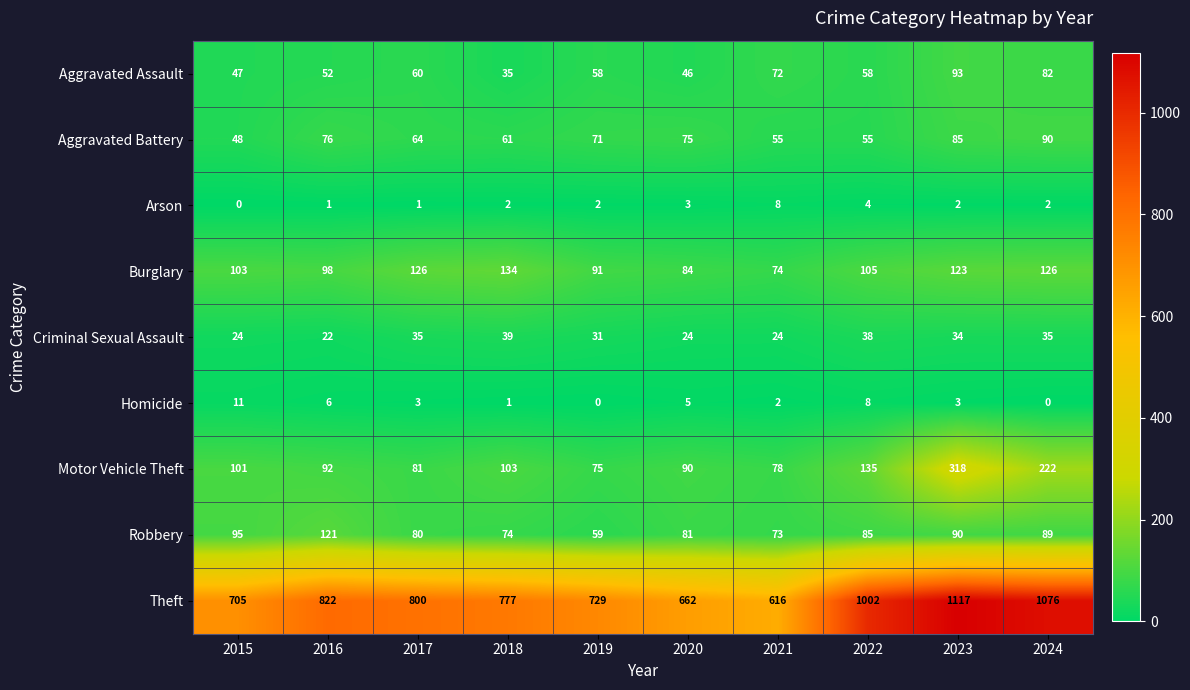

Between 2016 and 2018, which series saw the biggest shift?

Robbery